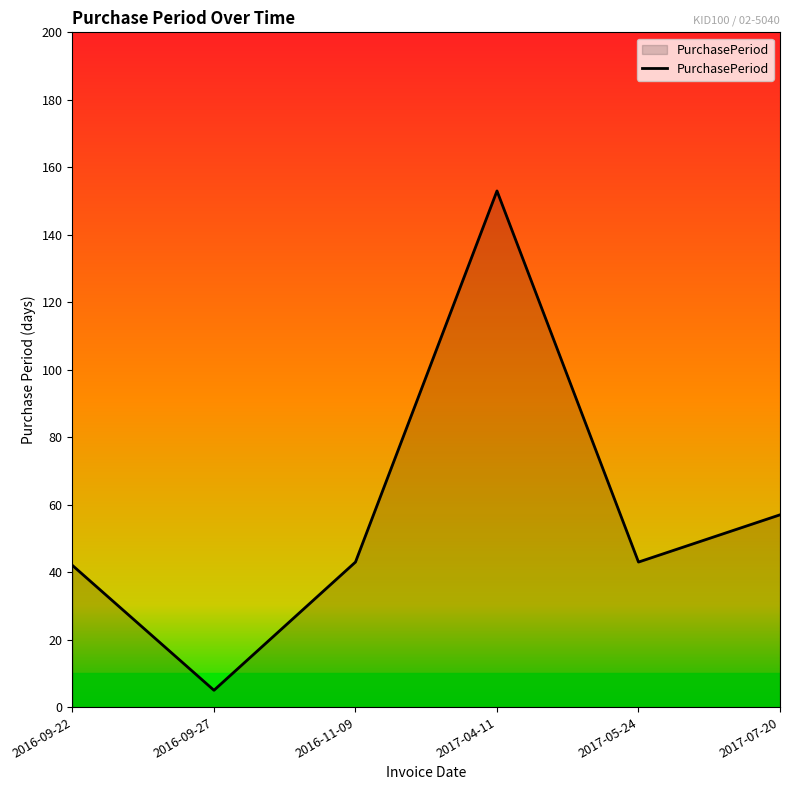

Where is the first local minimum?

2016-09-27